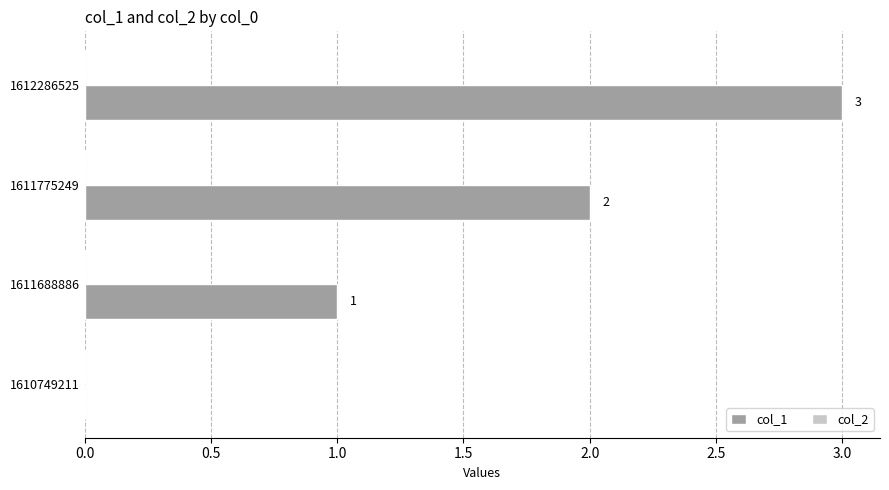

Where is the data nearest to the value 1?

1611688886